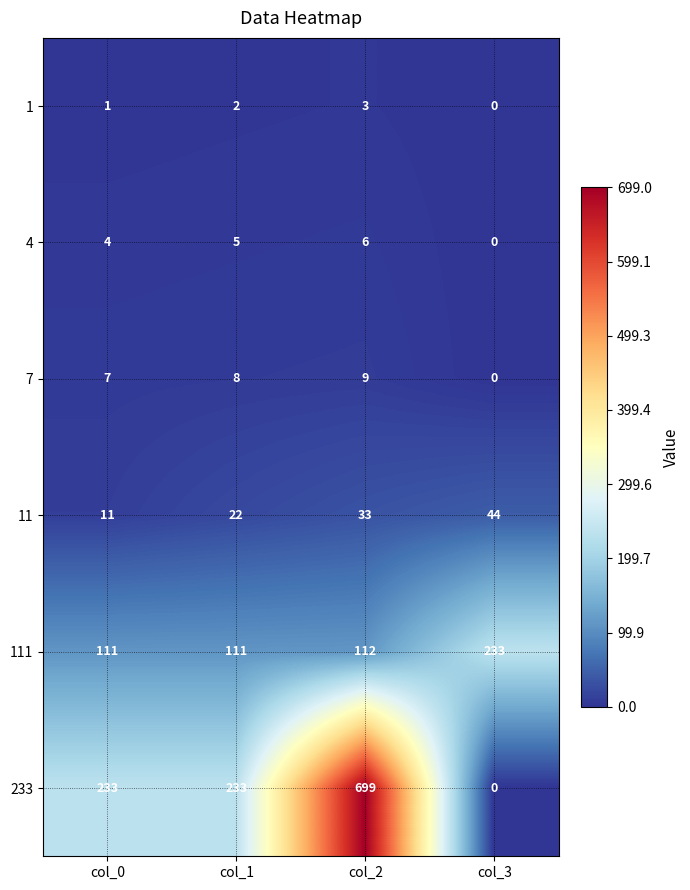

Where is 11 nearest to the value 27?

col_1